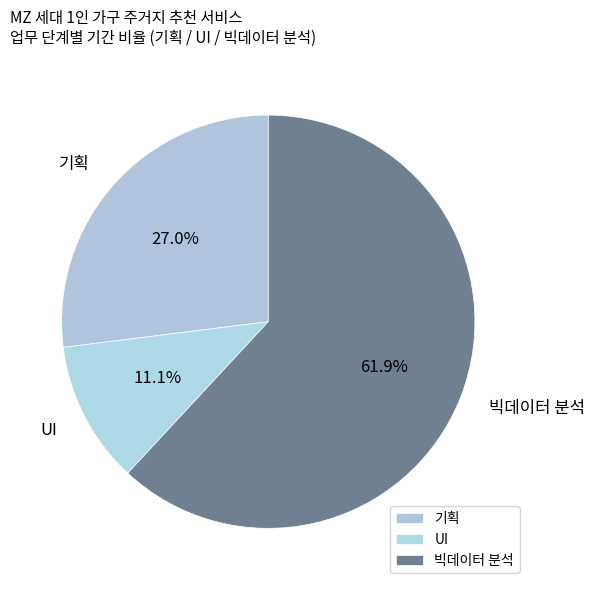

Rank the categories by value from lowest to highest.

UI, 기획, 빅데이터 분석